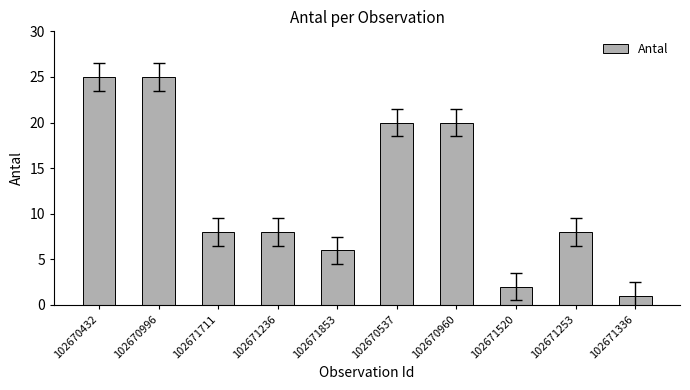

The value at 102670537 is 20. True or false?

True